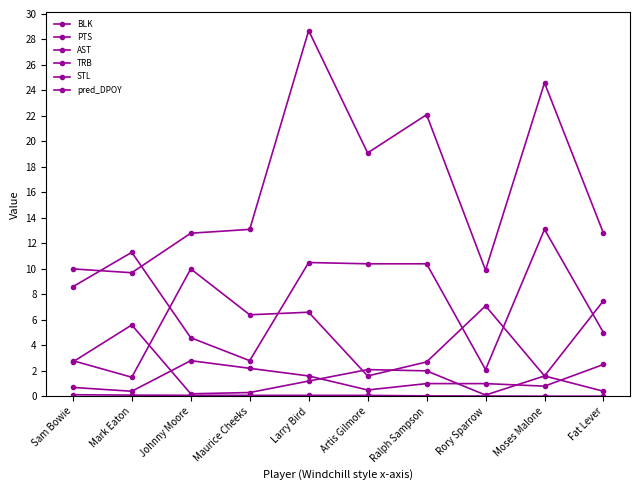

What position from the right is Ralph Sampson?

4